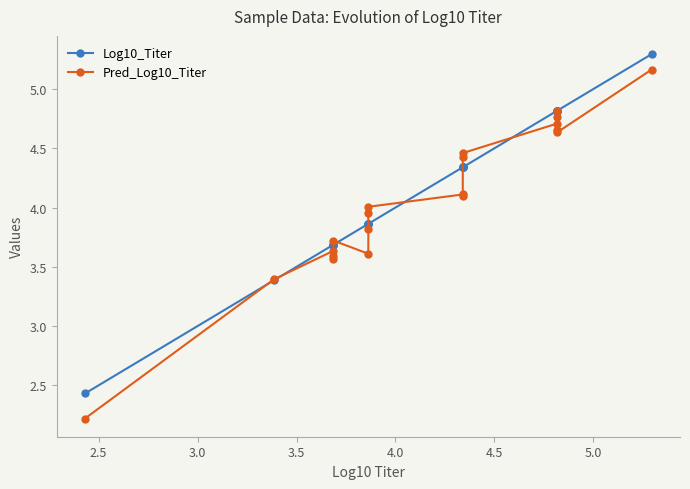

What is the sum of all Log10_Titer values?

82.8